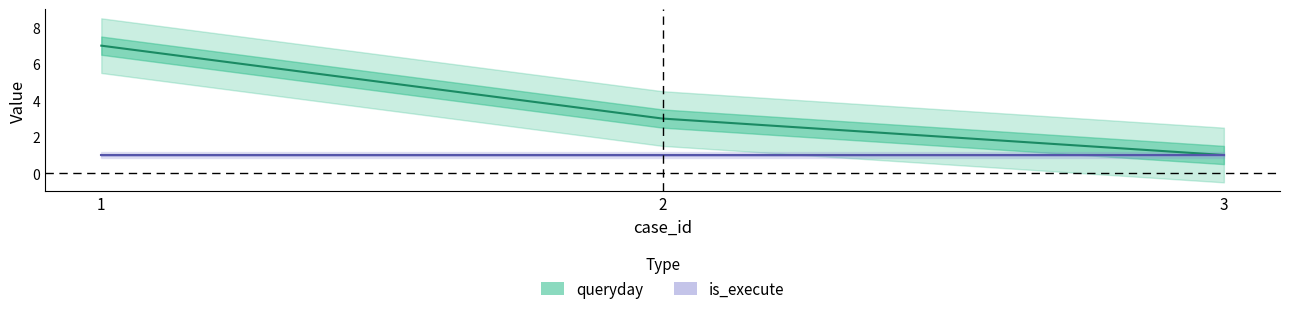

Reading left to right, extract all data points from this chart.

1=7	2=3	3=1